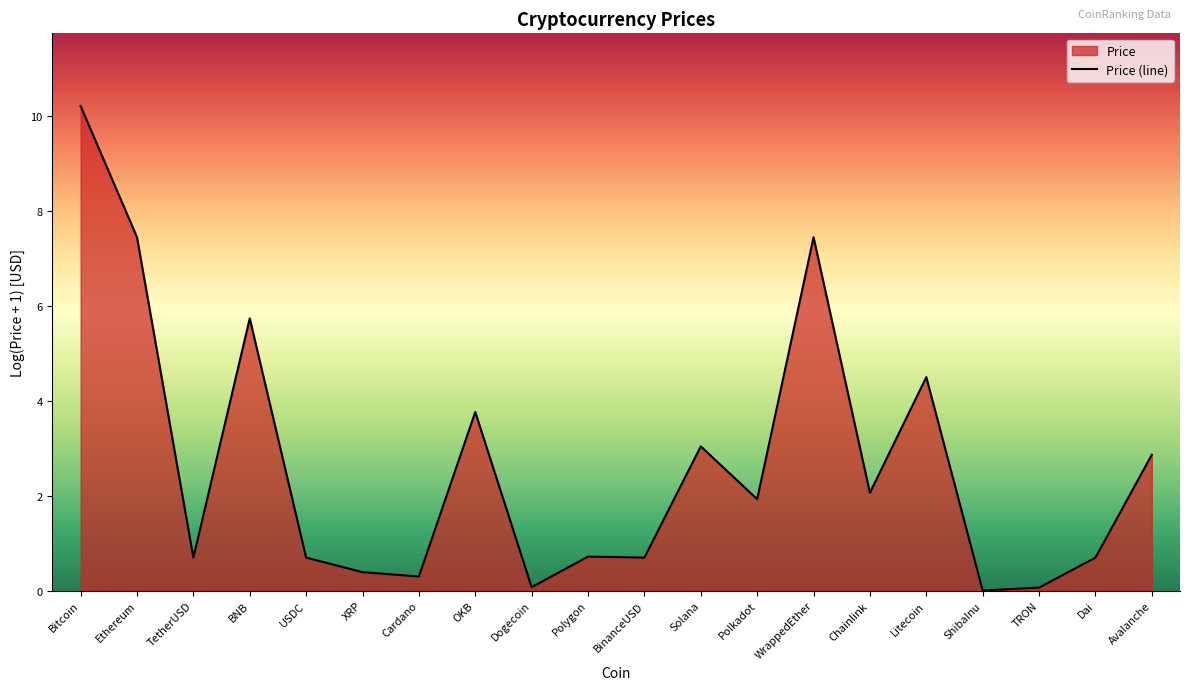

How many lines are shown in the chart?

1